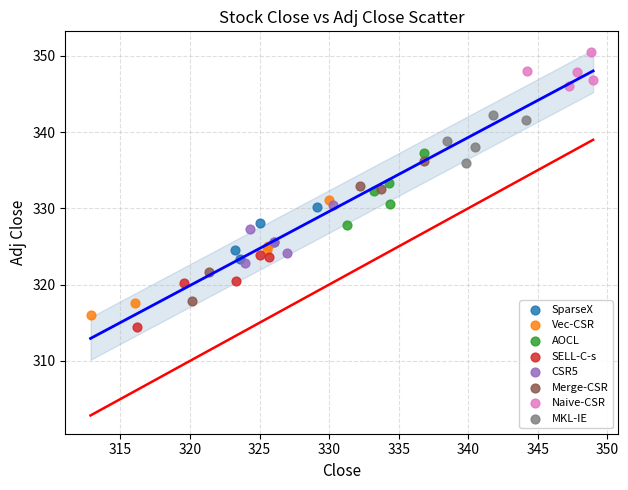

Which series contains the lowest Y value?

SELL-C-s